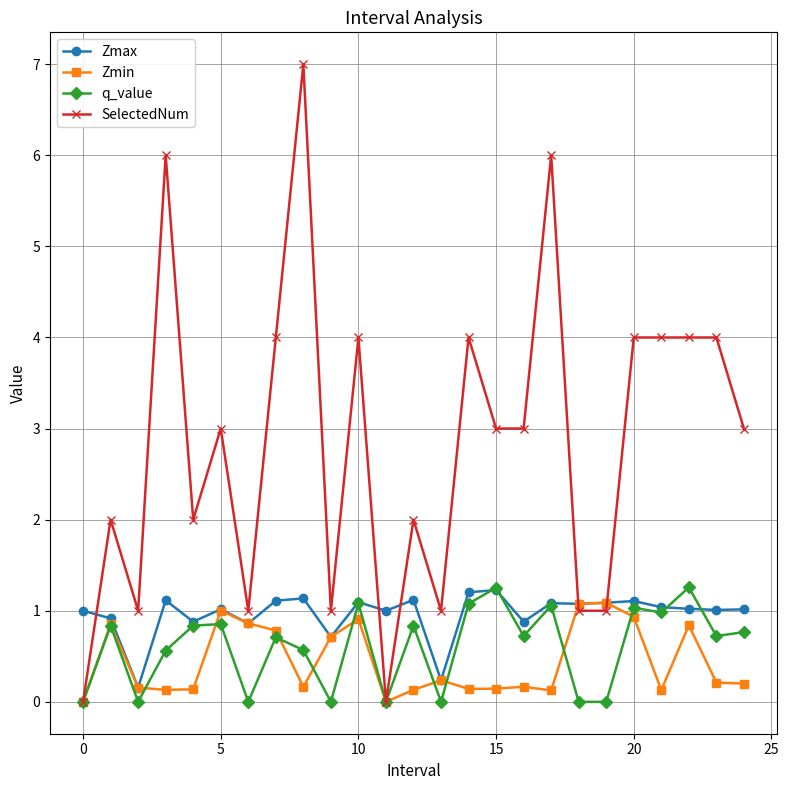

Which series has the largest total across all categories?

SelectedNum